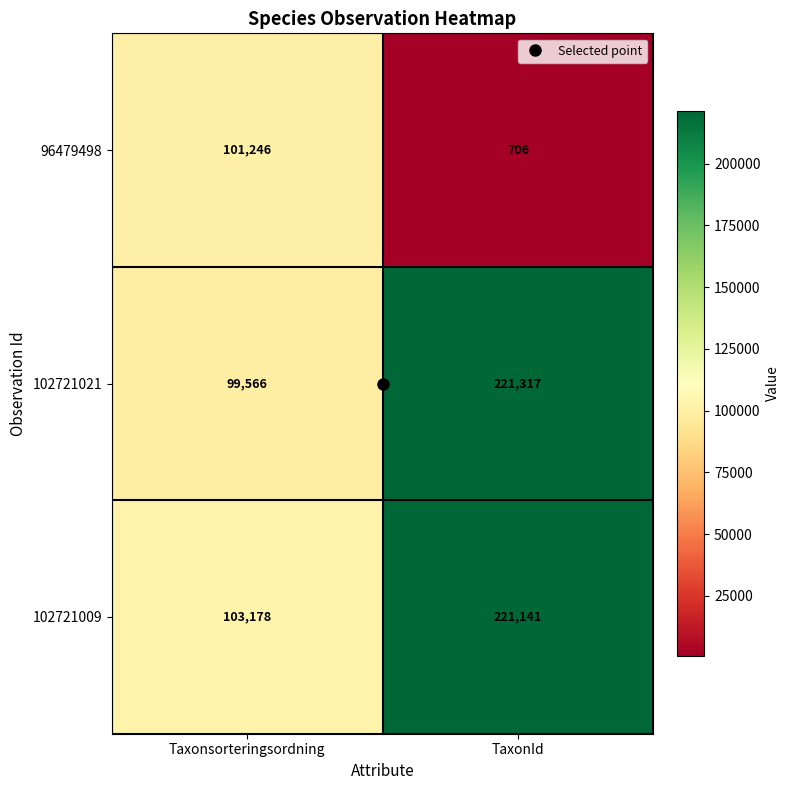

What is the difference between the highest and lowest values at Taxonsorteringsordning?

3612